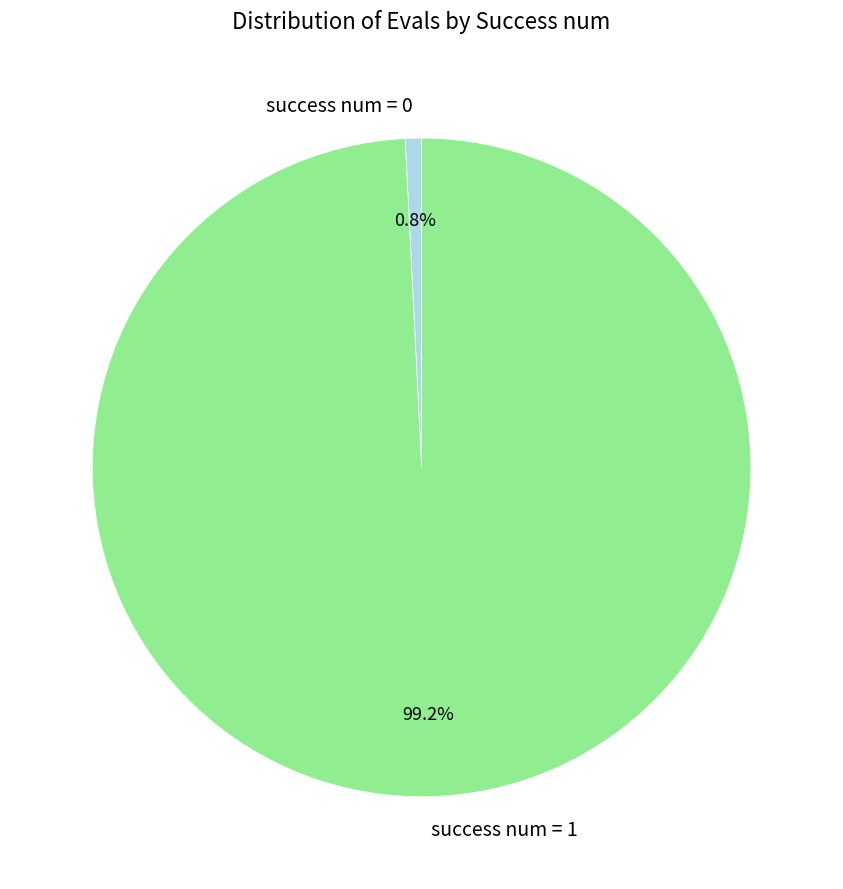

Combined, what portion of the pie is success num = 0 and success num = 1?

100.0%